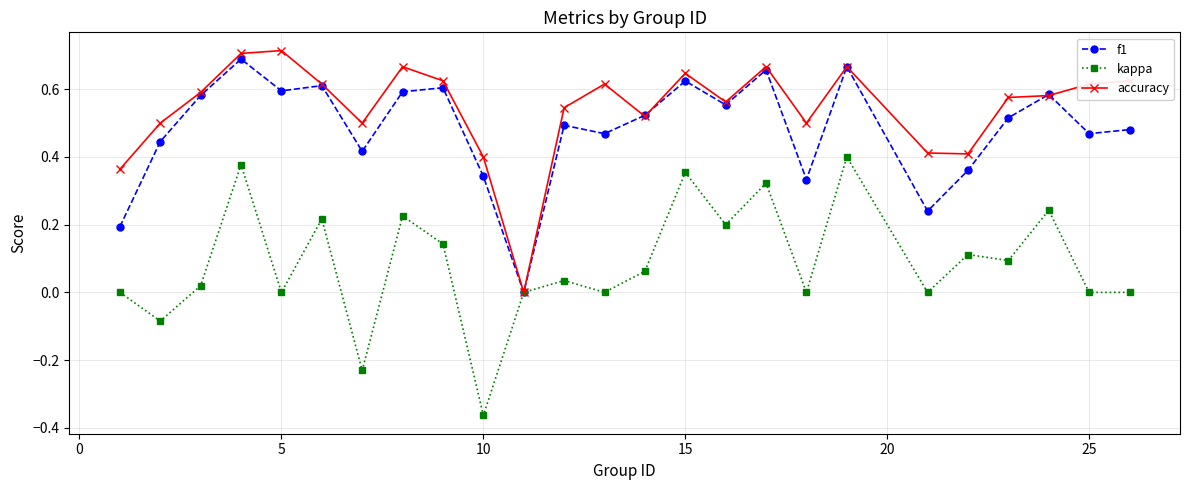

True or false: accuracy has more than 2 interior local peaks.

True